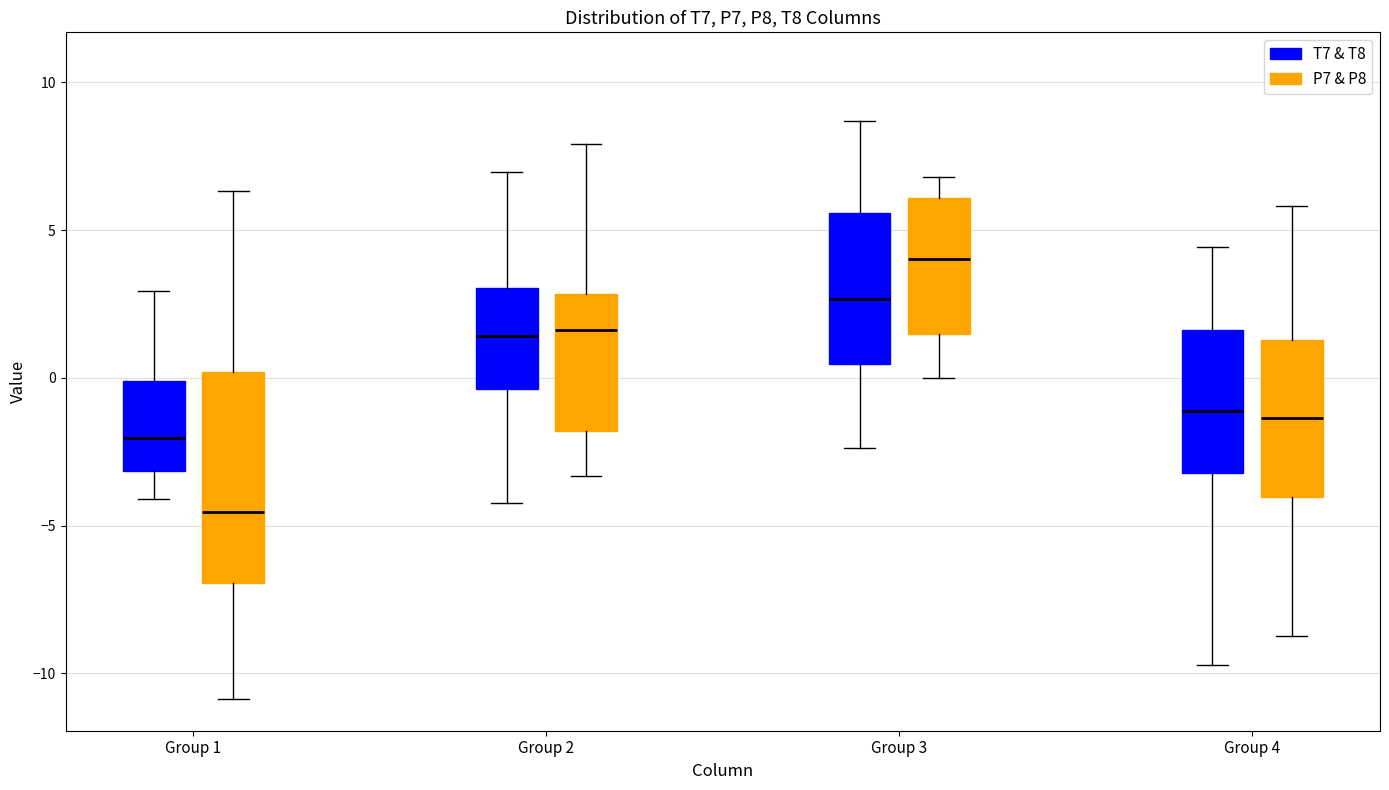

Which box is the tallest, from its lower edge to its upper edge?

Group 1 (P7 & P8)